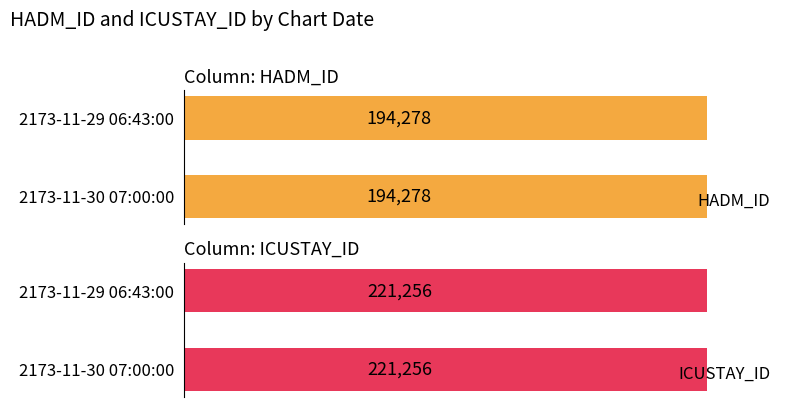

Reading left to right, what are all the values shown in this chart?

HADM_ID: 2173-11-29 06:43:00=194278	2173-11-30 07:00:00=194278
ICUSTAY_ID: 2173-11-29 06:43:00=221256	2173-11-30 07:00:00=221256